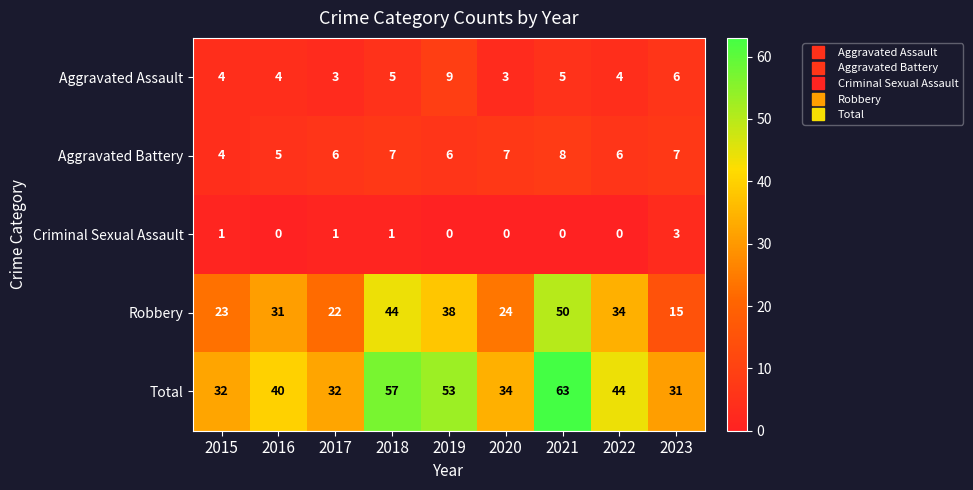

Which series has the largest range (max minus min)?

Robbery